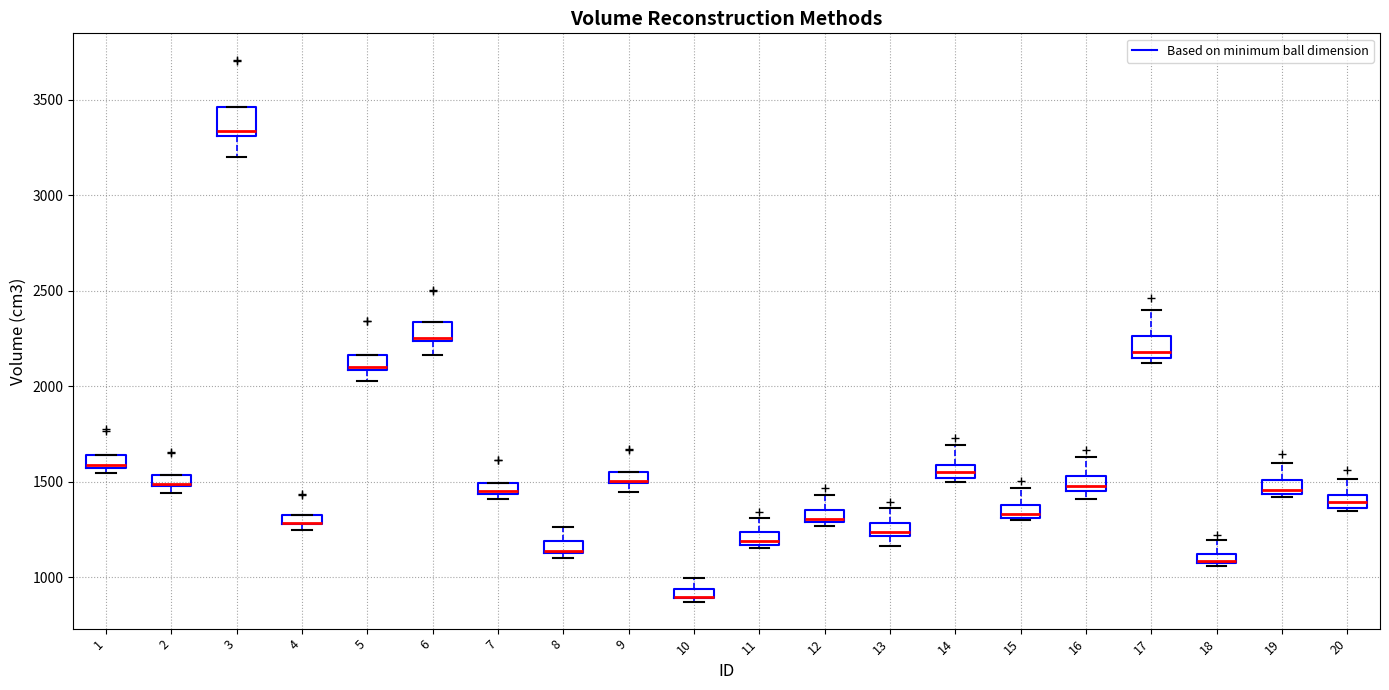

Where is the lower edge of the box at x = 11 on the y-axis? The values are not printed on the chart, so give them approximately, as read against the axis.

1150